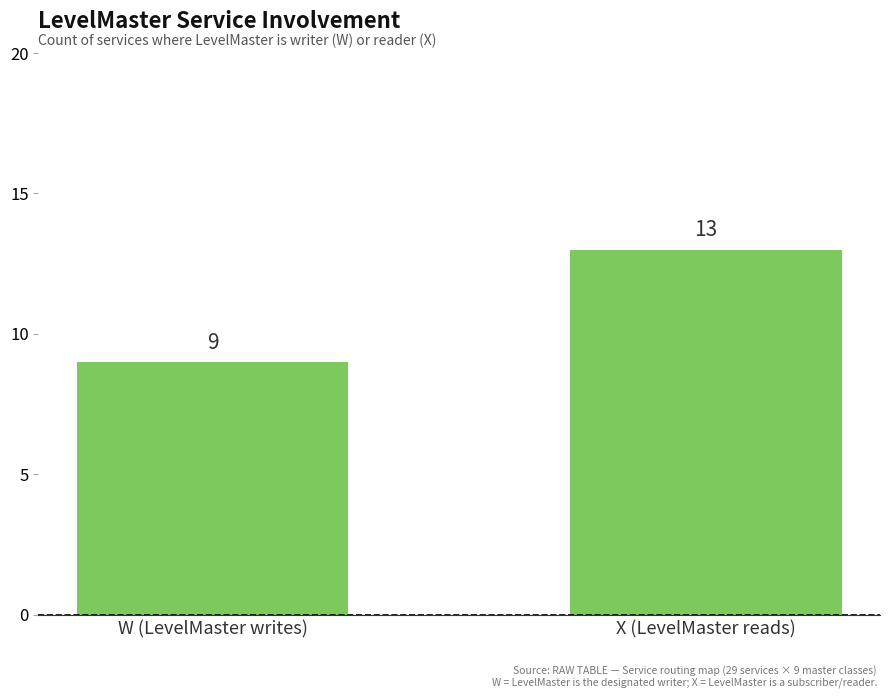

What is the sum of the values at W (LevelMaster writes) and X (LevelMaster reads)?

22